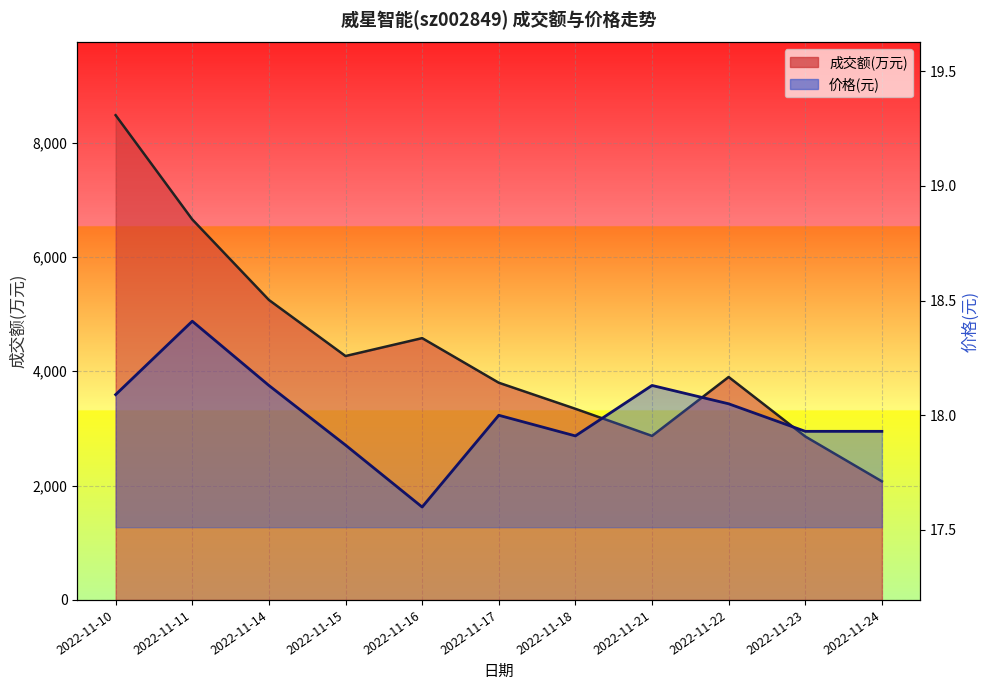

Rank the series at 2022-11-15 from highest to lowest value.

成交额(万元), 价格